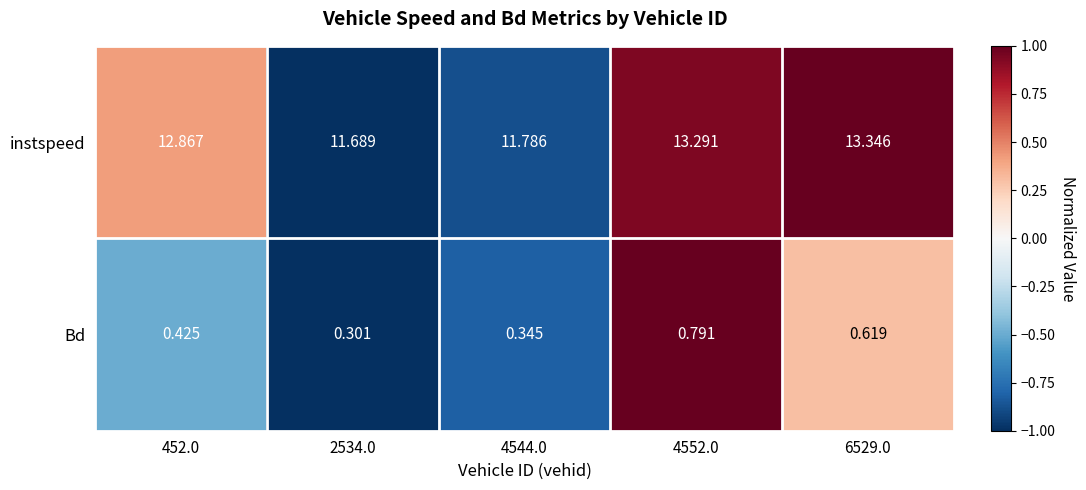

At which category does the chart reach its peak across all series?

6529.0